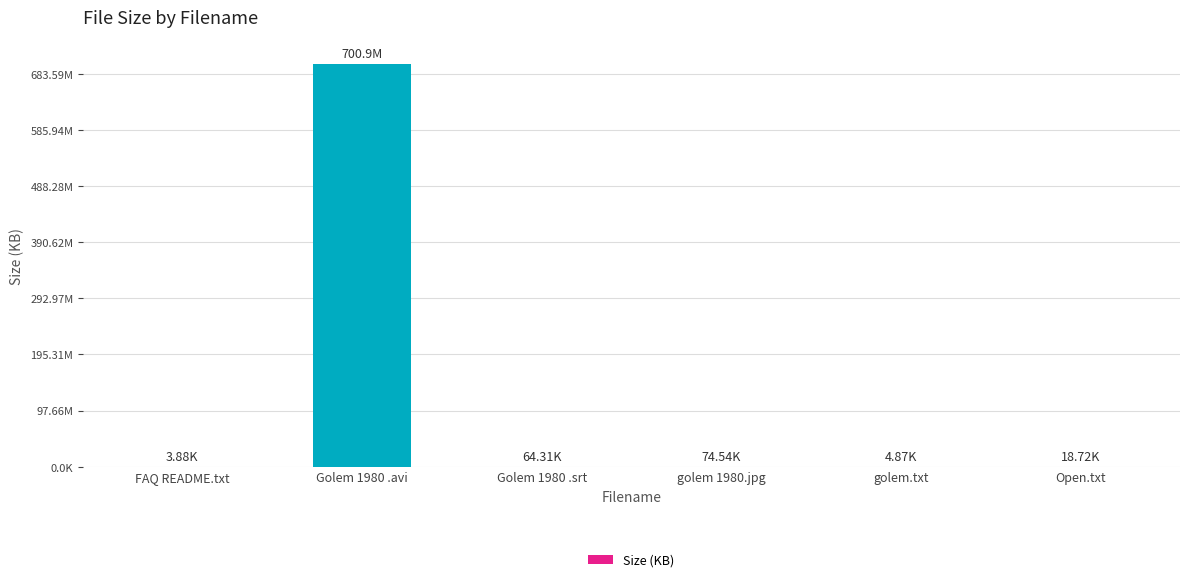

What is the ratio of the value at Open.txt to the value at FAQ README.txt?

4.8